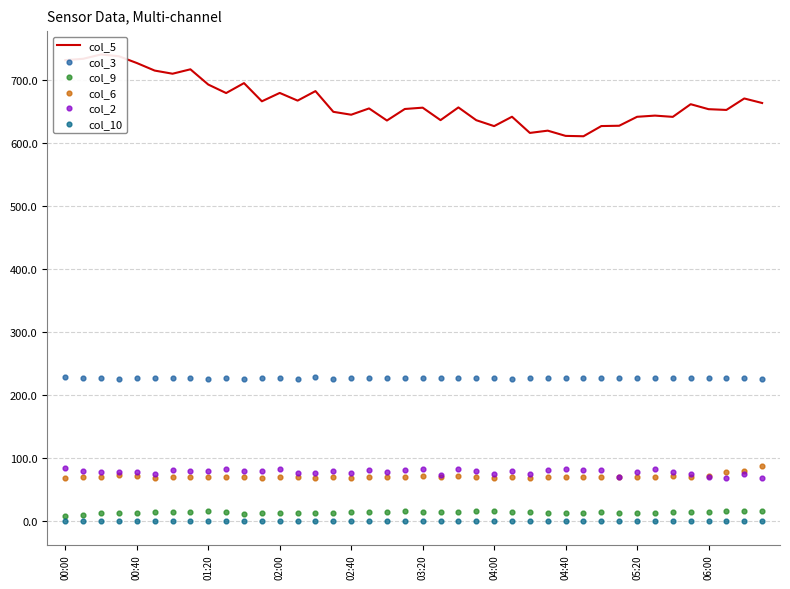

What is the total value across all series at 31?

1007.6